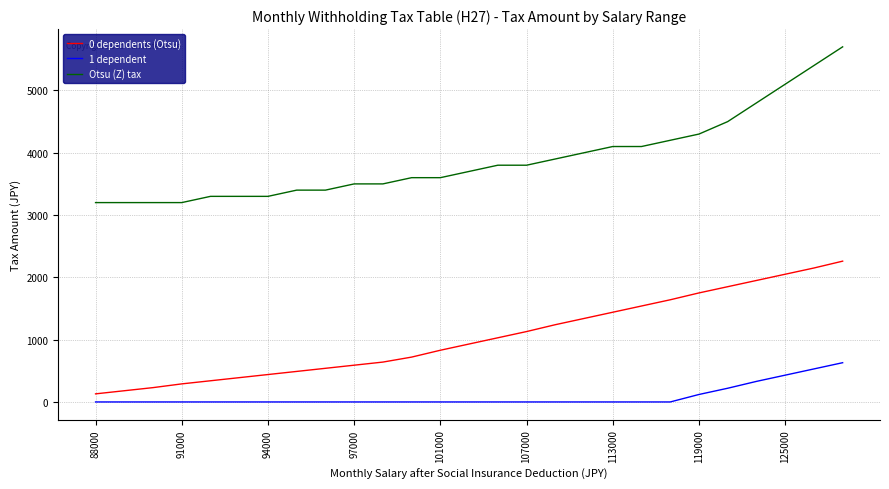

Which series has the largest total across all categories?

Otsu (Z) tax